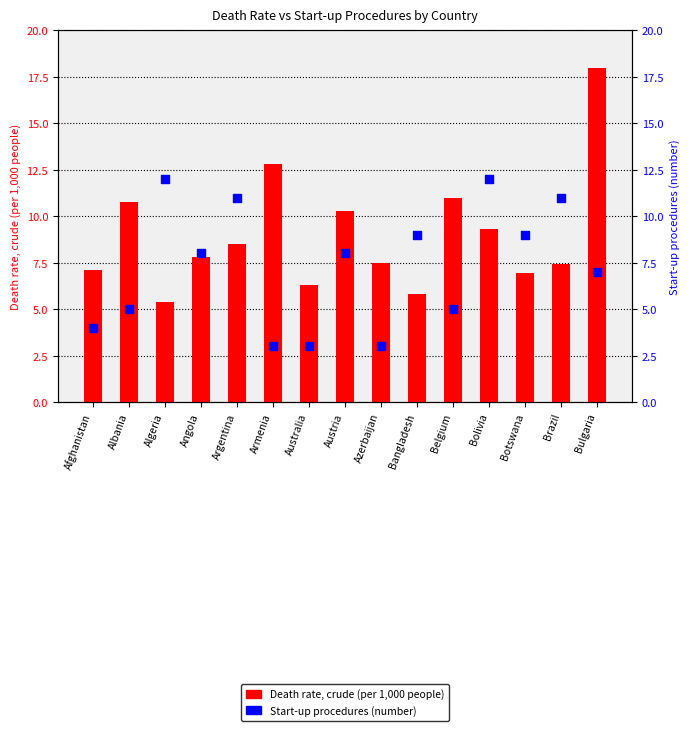

Which series has the largest total across all categories?

Death rate, crude (per 1,000 people)